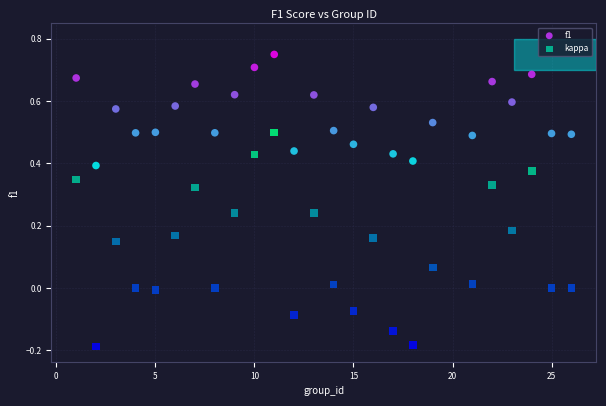

Which series reaches the maximum Y coordinate?

f1